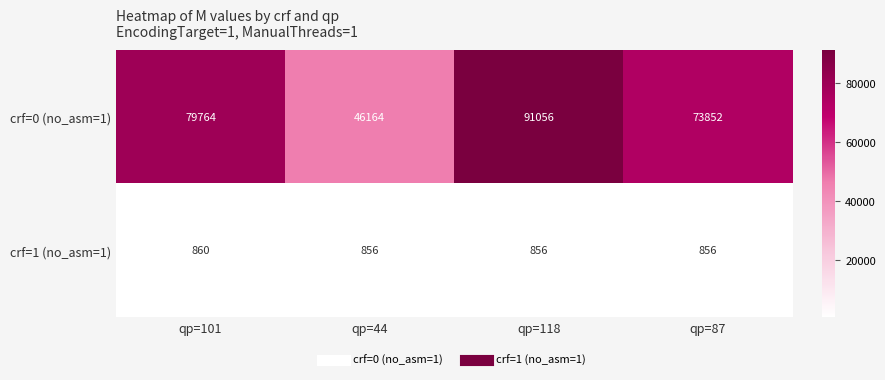

What is the difference between the maximum and second lowest values in the crf=1 (no_asm=1) series?

4